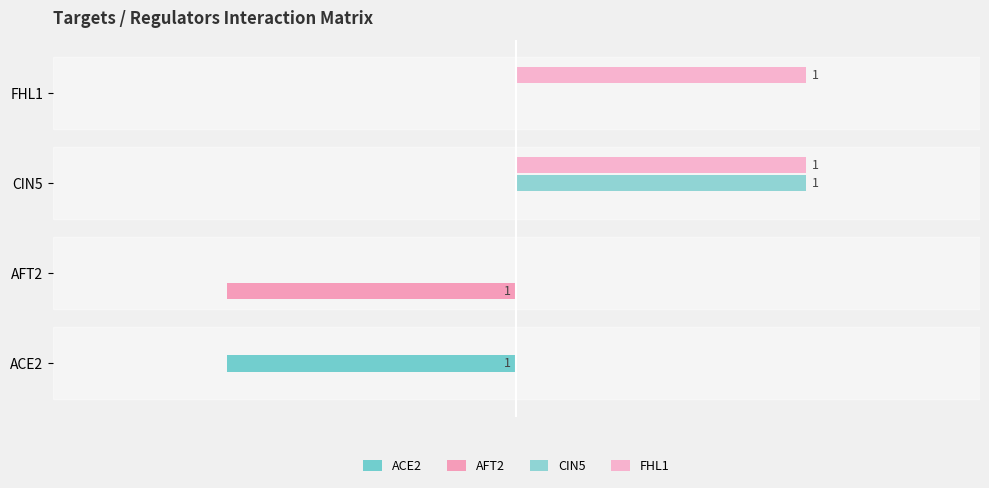

How many values in CIN5 are above zero?

1